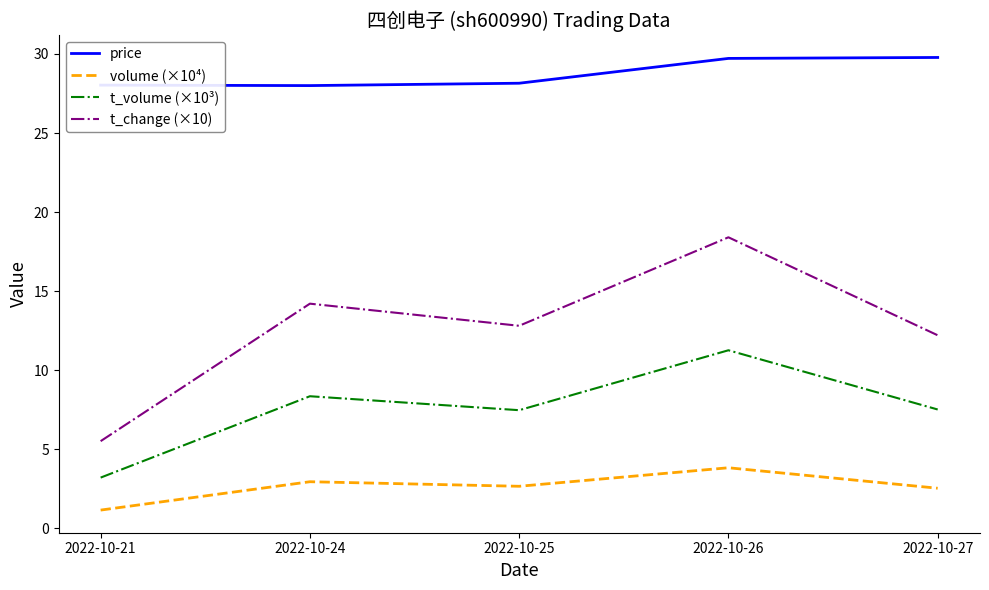

The value of price at 2022-10-21 is 42.5. True or false?

False